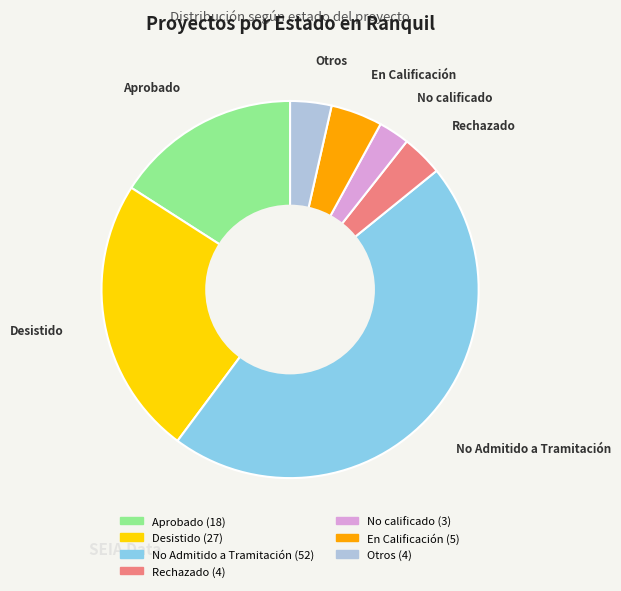

How many slices are in this pie chart?

7